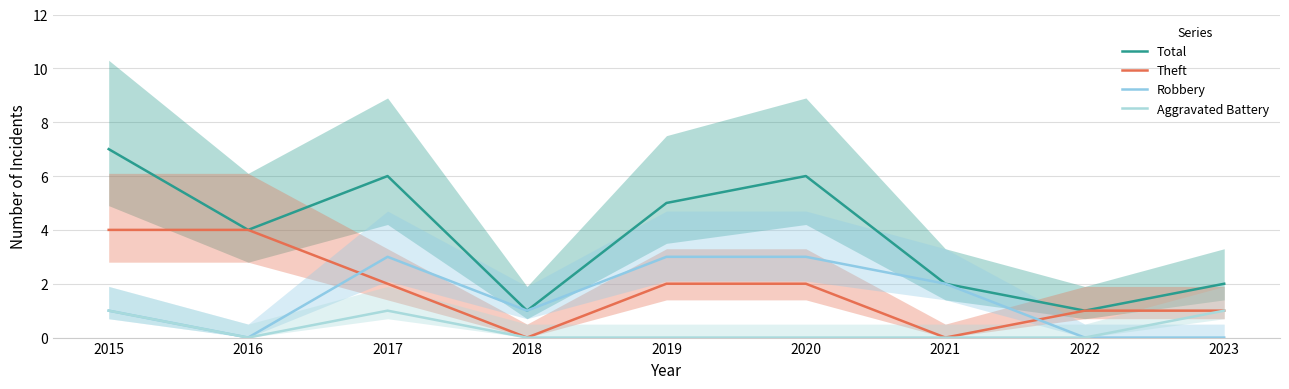

Does the chart display data point markers on the line(s)?

No